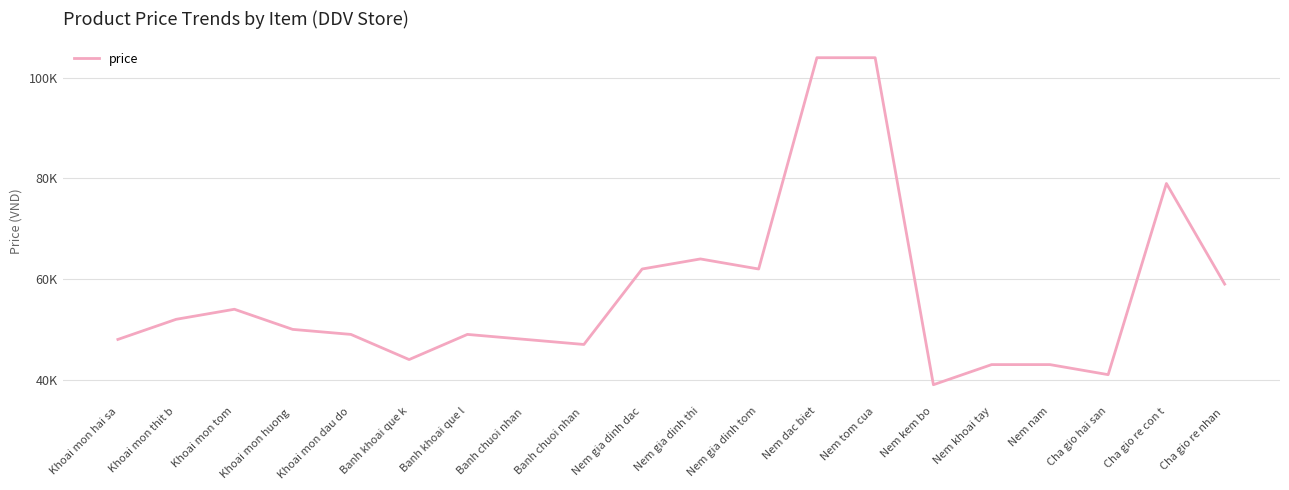

Does the chart have visible grid lines?

Yes